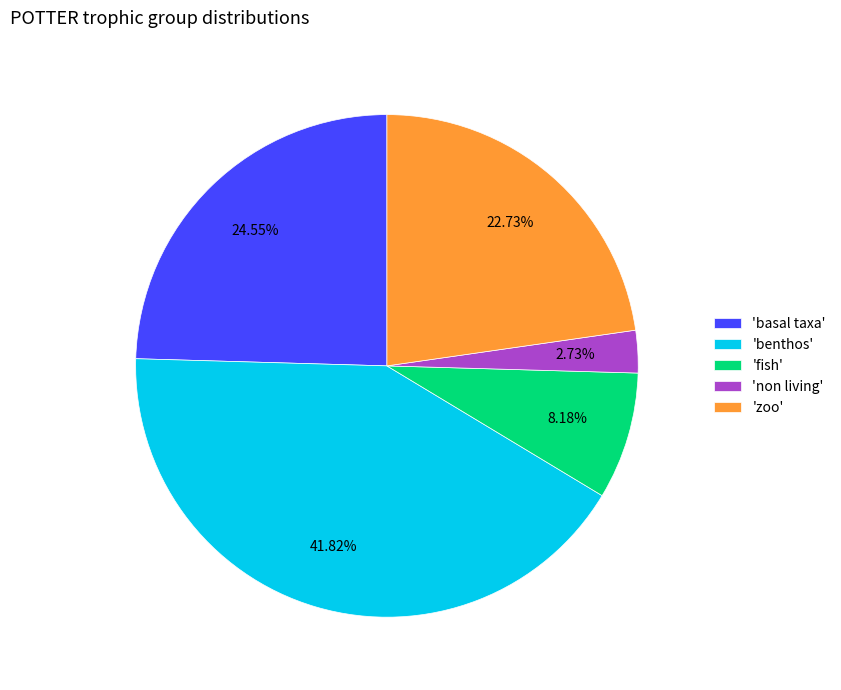

Which slice is the smallest?

'non living'